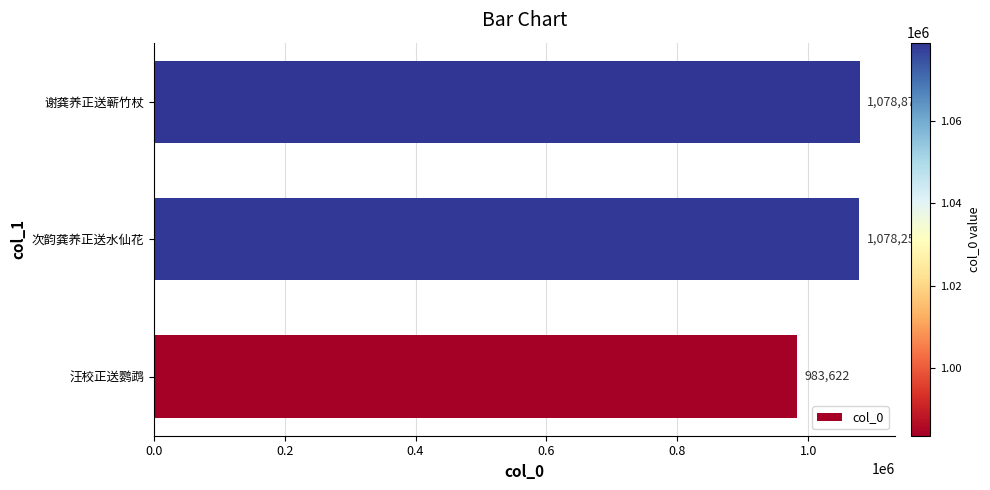

How many categories are shown in the chart?

3